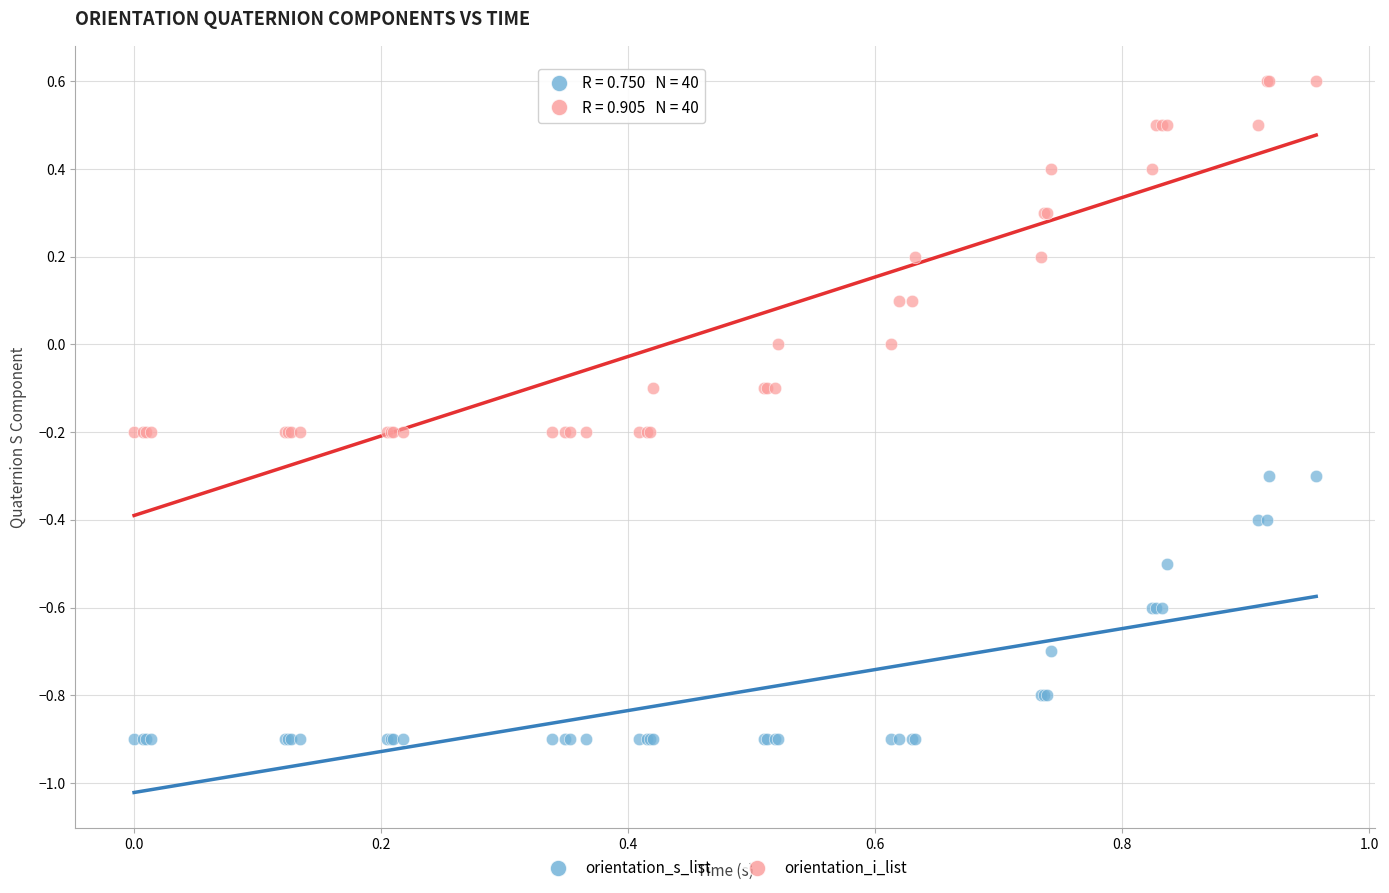

Which series contains the lowest Y value?

orientation_s_list